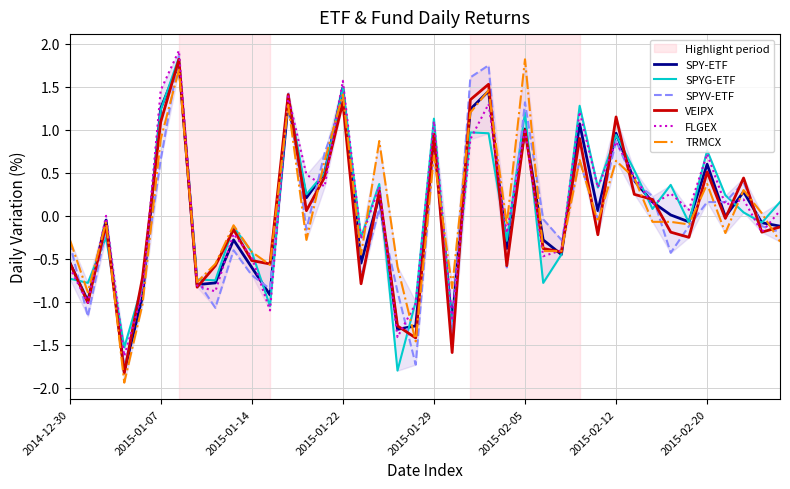

True or false: SPY-ETF and VEIPX cross at least once.

True